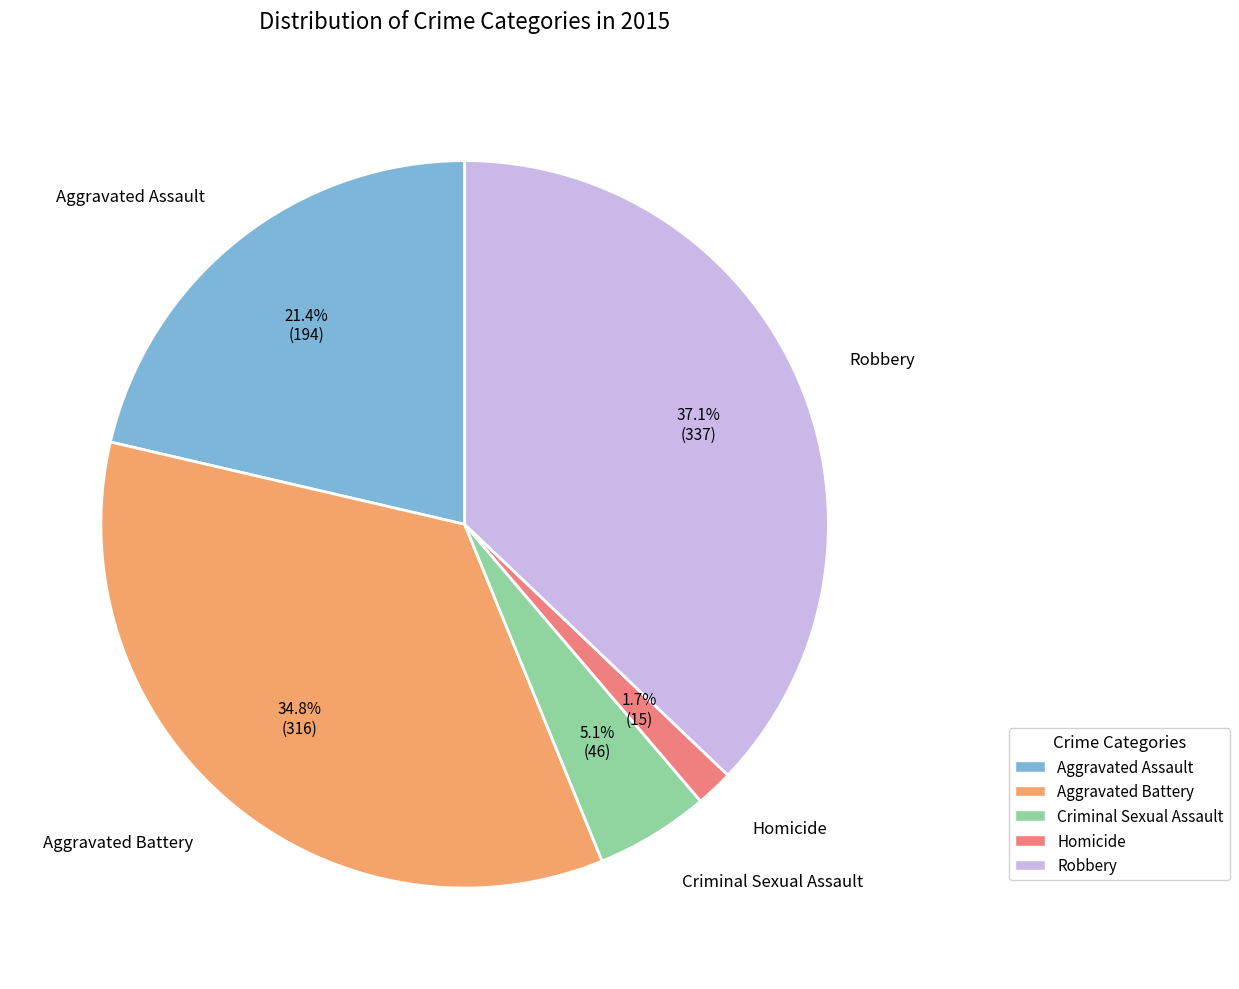

What is the largest slice in the pie chart?

Robbery